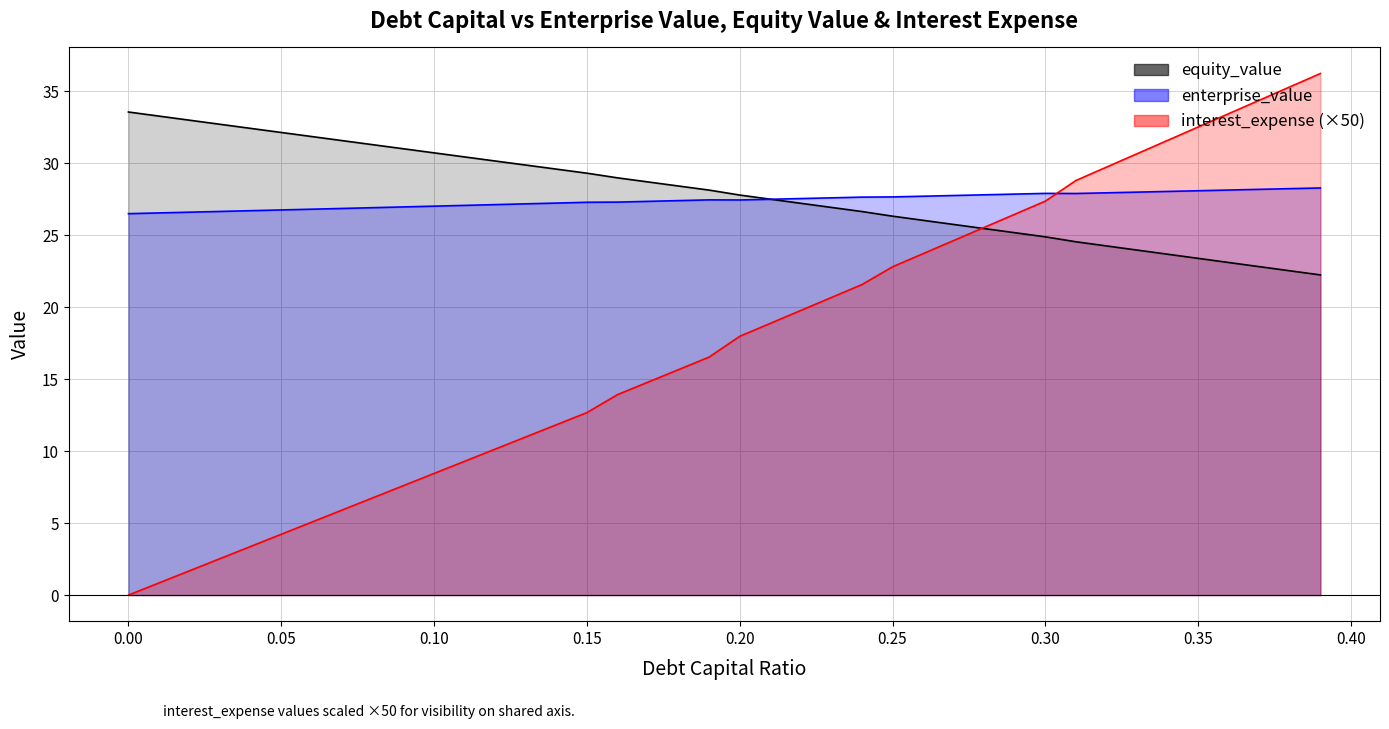

Count the number of categories in the chart.

40